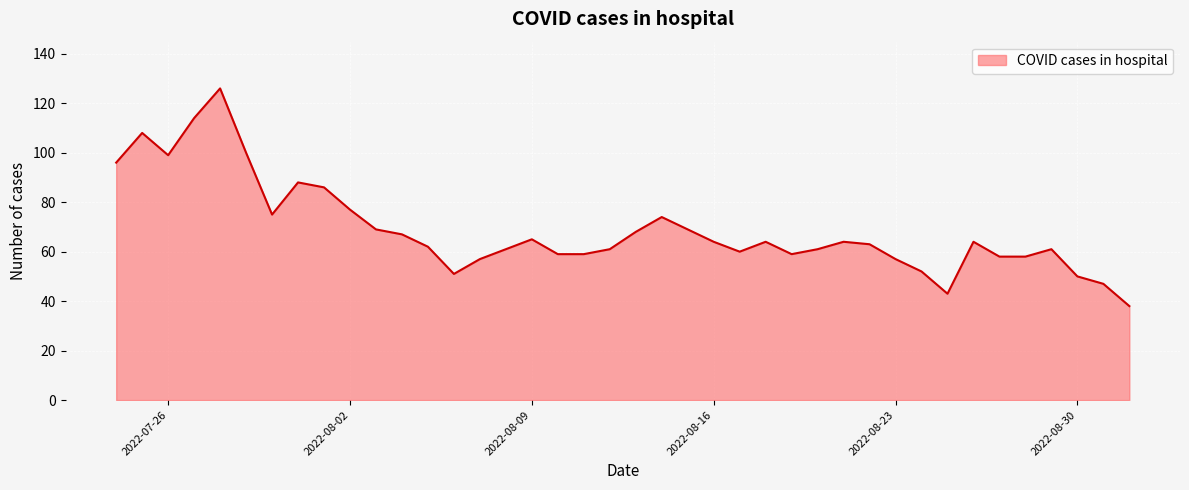

What is the maximum value shown in the chart?

126